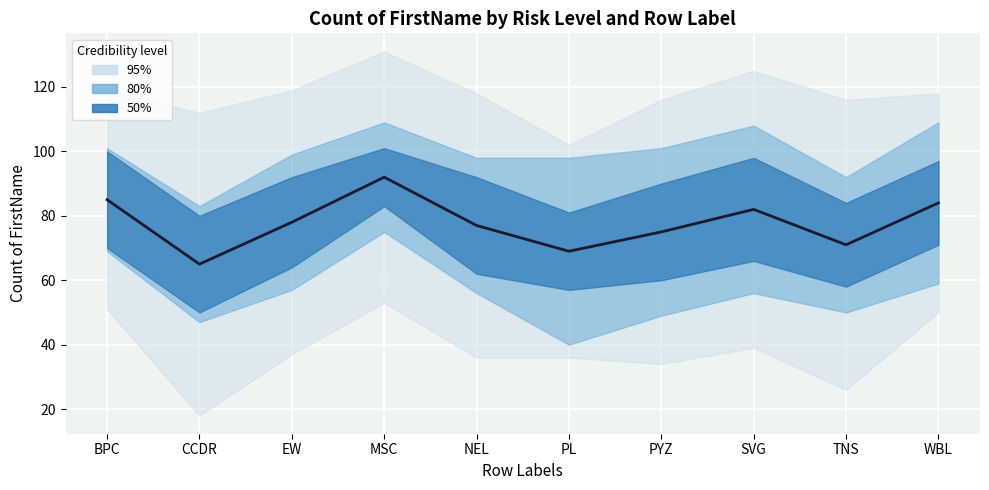

What is the difference between the second highest and second lowest values?

16